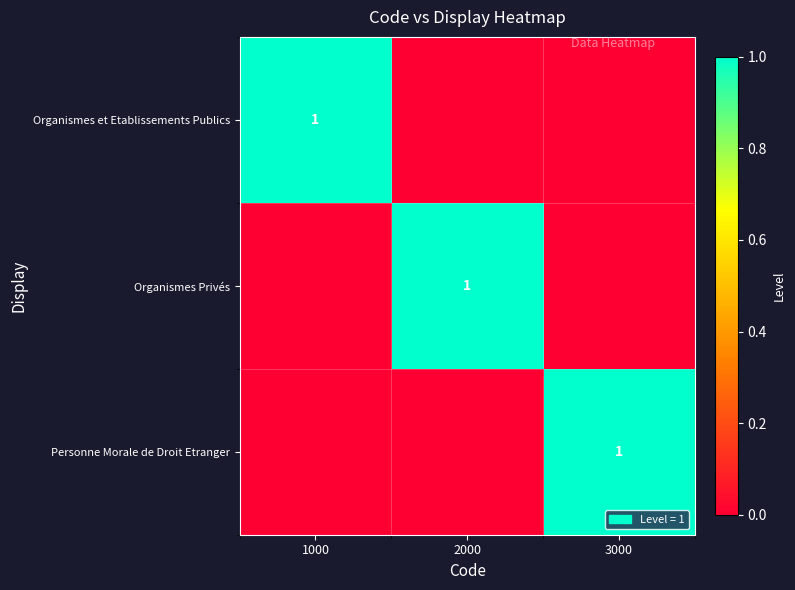

What is the total value across all series at 2000?

1